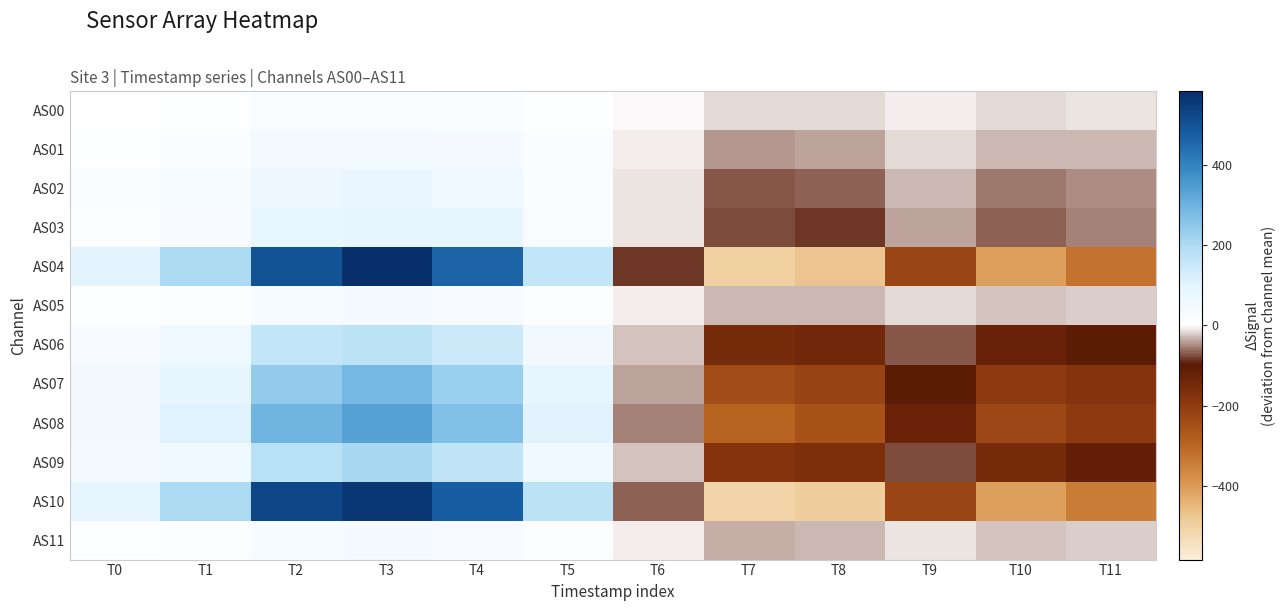

What is the total value across all series at T11?

-1449.2